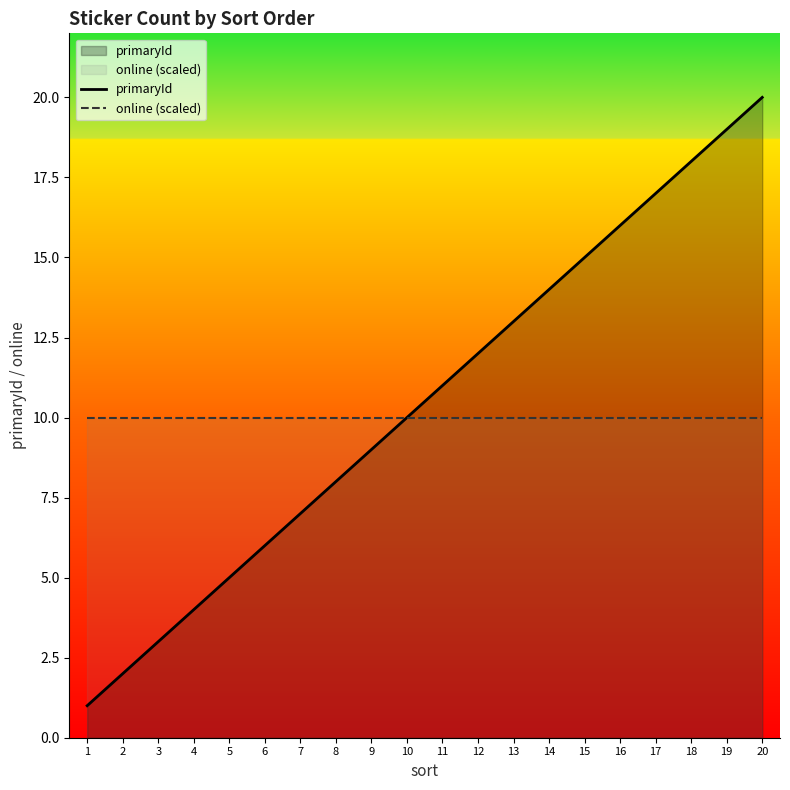

Which has a higher value, 19 or 3?

19